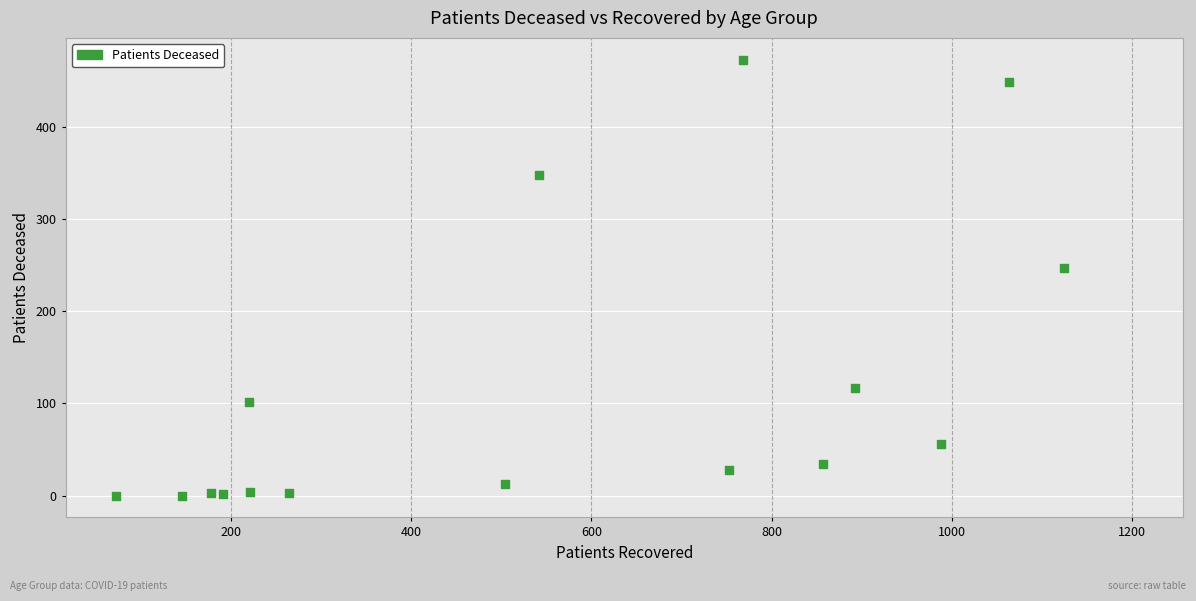

What Y value in the scatter plot is closest to 236?

247